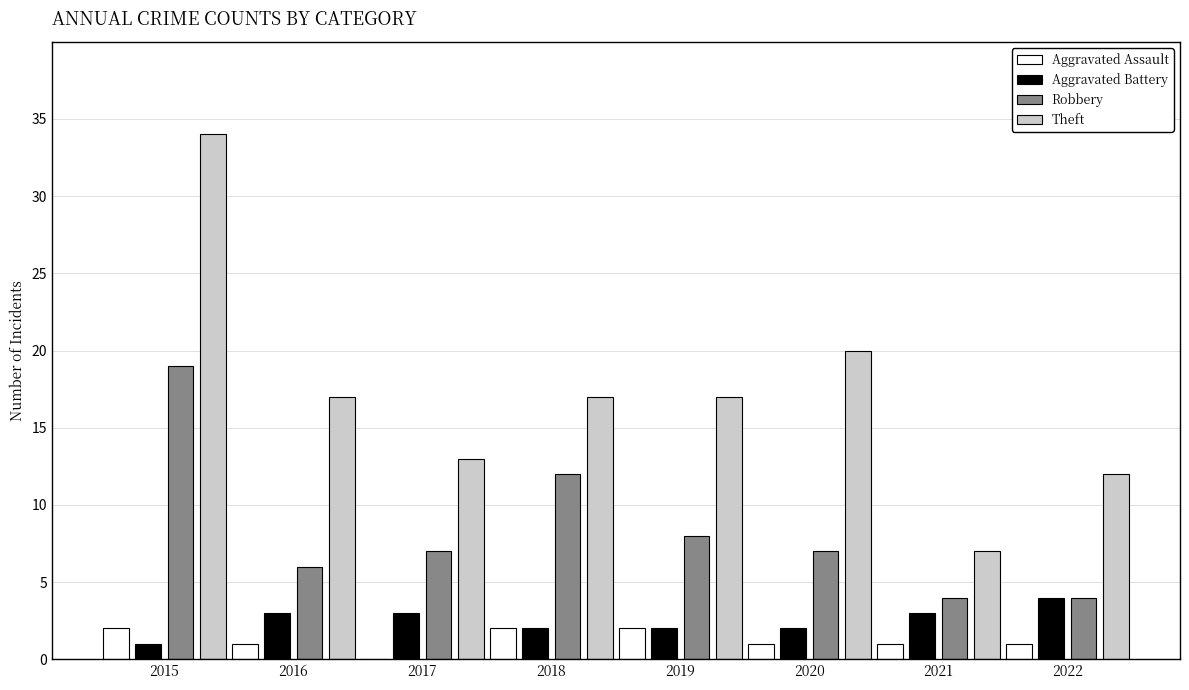

The Theft series shows 17 at 2018. True or false?

True